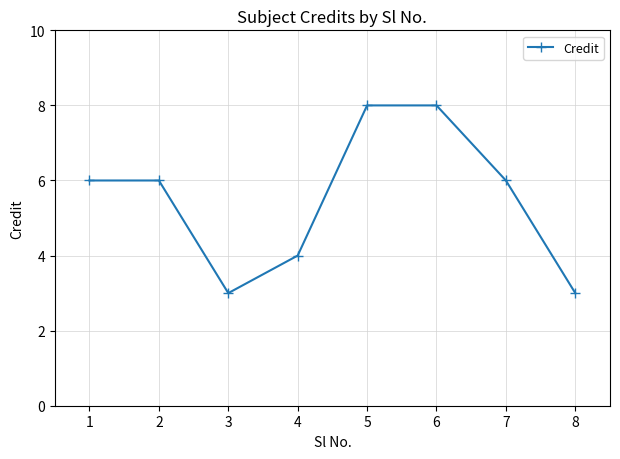

Reading right to left, what are all the values shown in this chart?

3	6	8	8	4	3	6	6